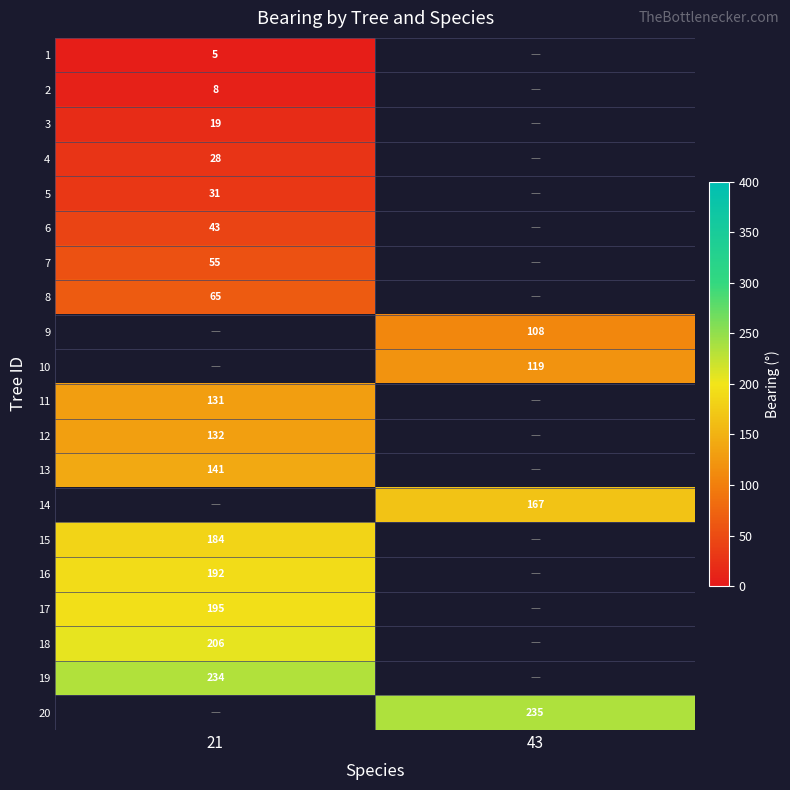

The value of 19 at 21 is 234. True or false?

True